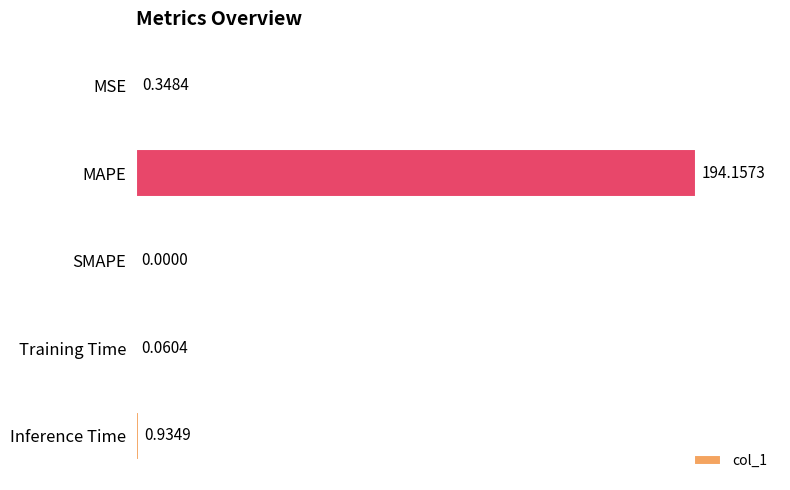

What is the sum of all values?

195.5